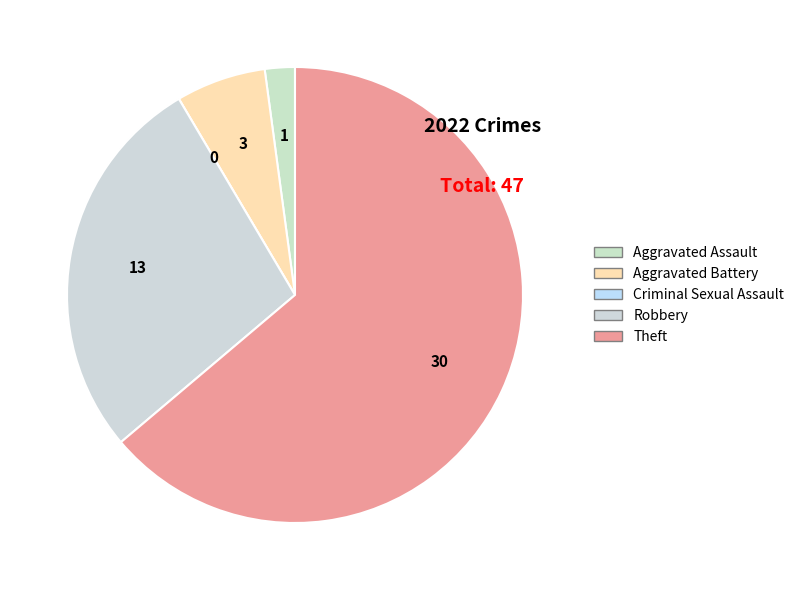

To the nearest percent, what is the combined percentage of Robbery and Aggravated Battery?

34%